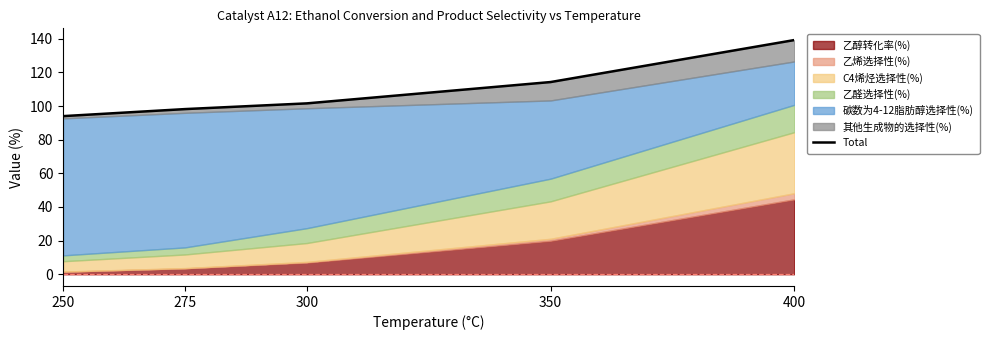

What is the value of the 3rd point from the left?

101.6